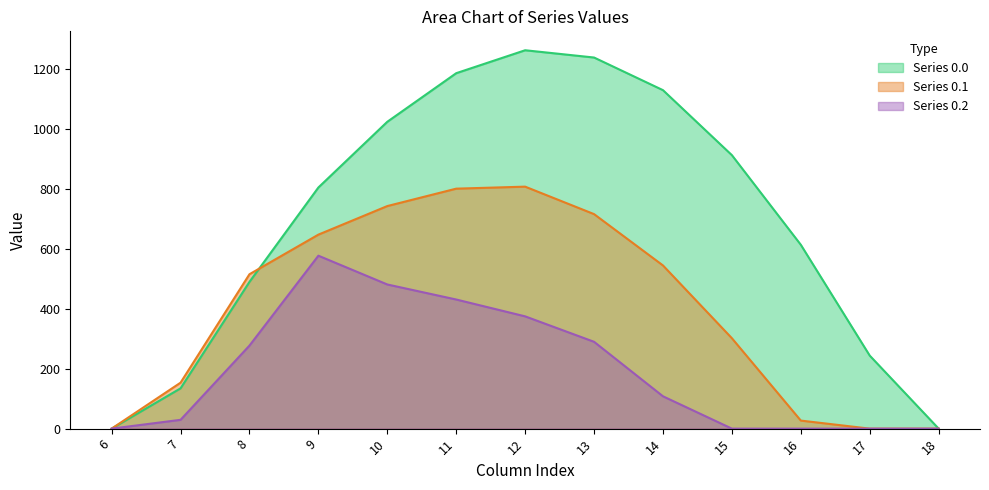

What is the value of the Series 0.2 point at the 7th from the left?

374.4